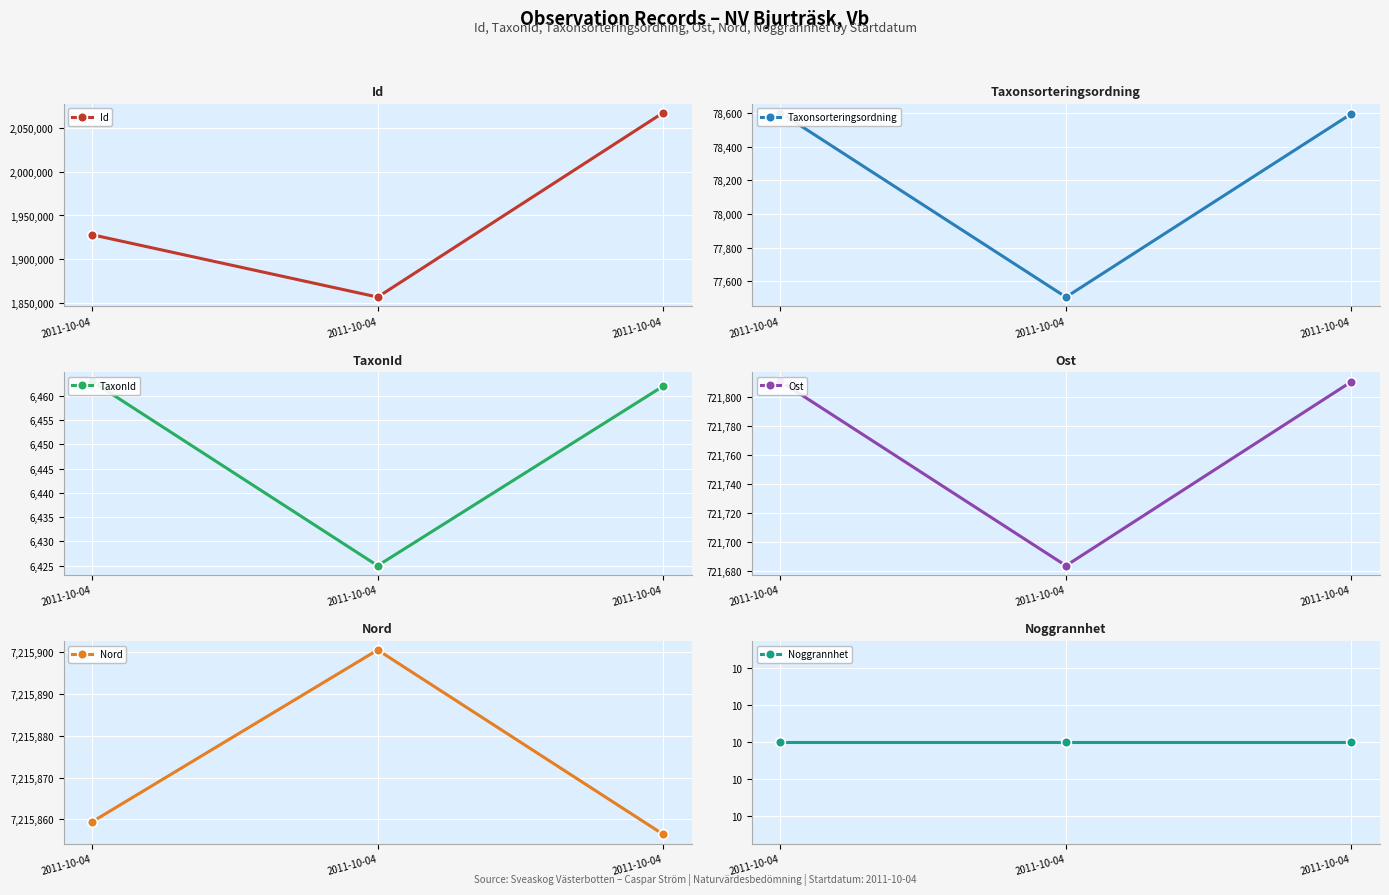

At which label is Ost closest to 721747?

2011-10-04